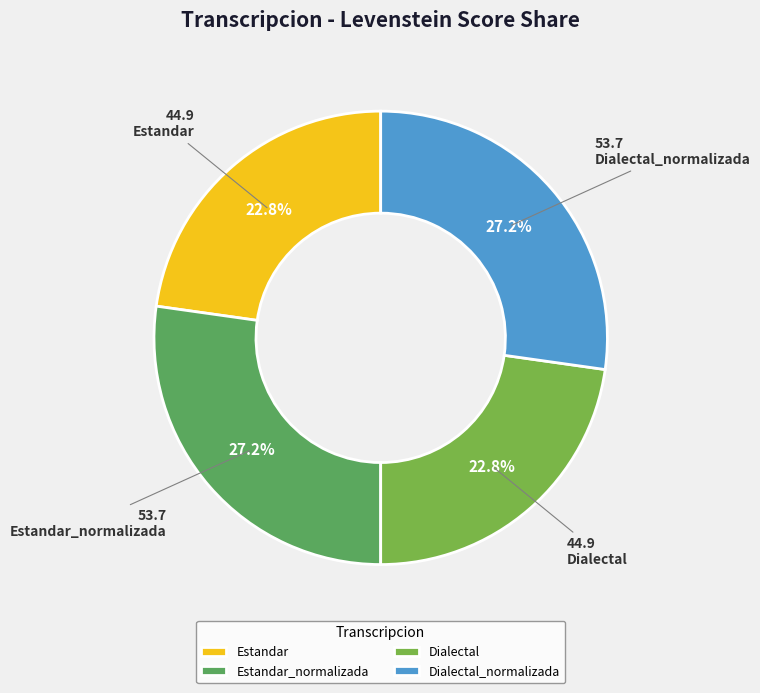

To the nearest percent, what is the average slice percentage?

25%